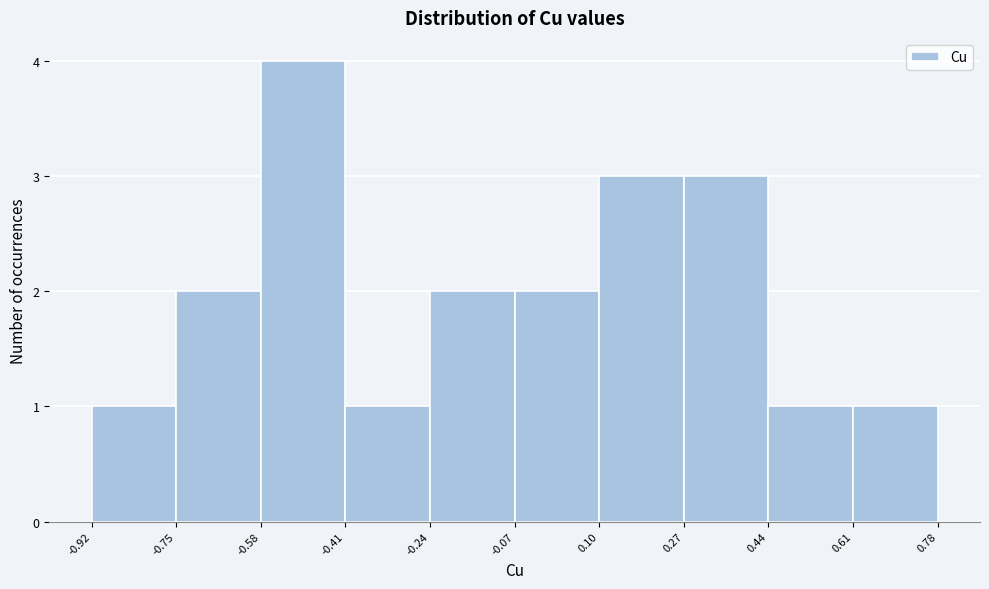

Reading left to right, transcribe this chart: for each bar, give the range it covers on the x-axis and its height. The values are not printed on the chart, so give them approximately, as read against the axis.

-0.92 to -0.75: 1
-0.75 to -0.58: 2
-0.58 to -0.41: 4
-0.41 to -0.24: 1
-0.24 to -0.07: 2
-0.07 to 0.10: 2
0.10 to 0.27: 3
0.27 to 0.44: 3
0.44 to 0.61: 1
0.61 to 0.78: 1